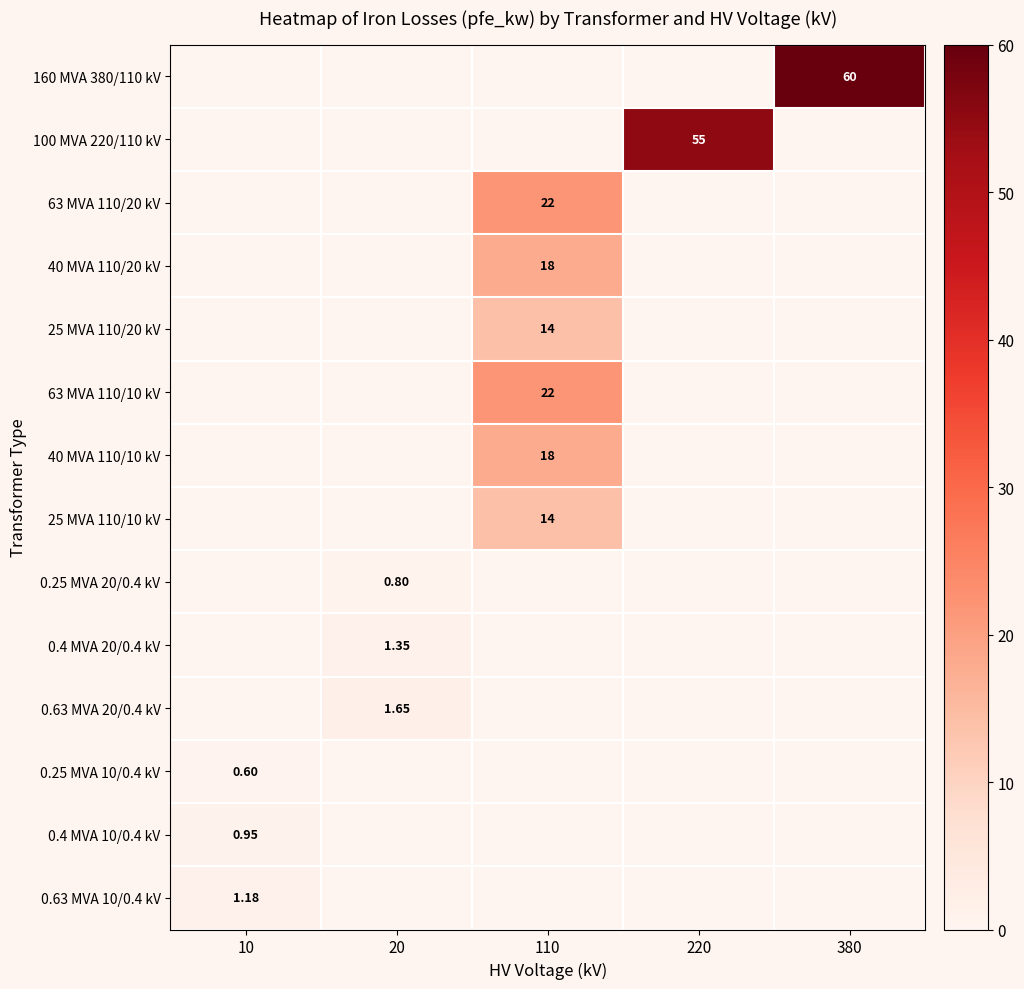

Rank the series by their maximum value, from highest to lowest.

160 MVA 380/110 kV, 100 MVA 220/110 kV, 63 MVA 110/20 kV, 63 MVA 110/10 kV, 40 MVA 110/20 kV, 40 MVA 110/10 kV, 25 MVA 110/20 kV, 25 MVA 110/10 kV, 0.63 MVA 20/0.4 kV, 0.4 MVA 20/0.4 kV, 0.63 MVA 10/0.4 kV, 0.4 MVA 10/0.4 kV, 0.25 MVA 20/0.4 kV, 0.25 MVA 10/0.4 kV